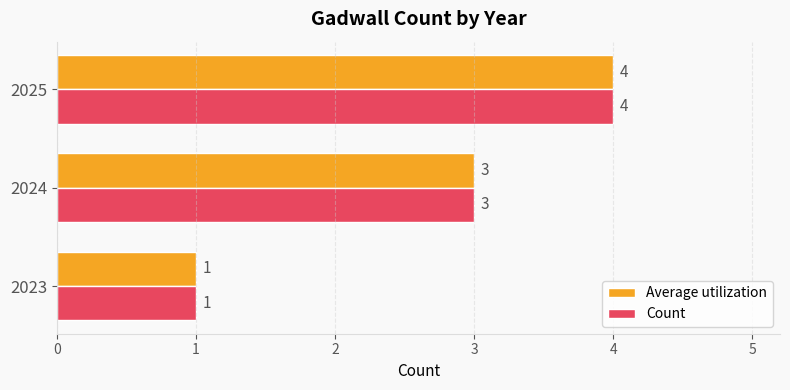

Which category has the highest value across all series?

2025